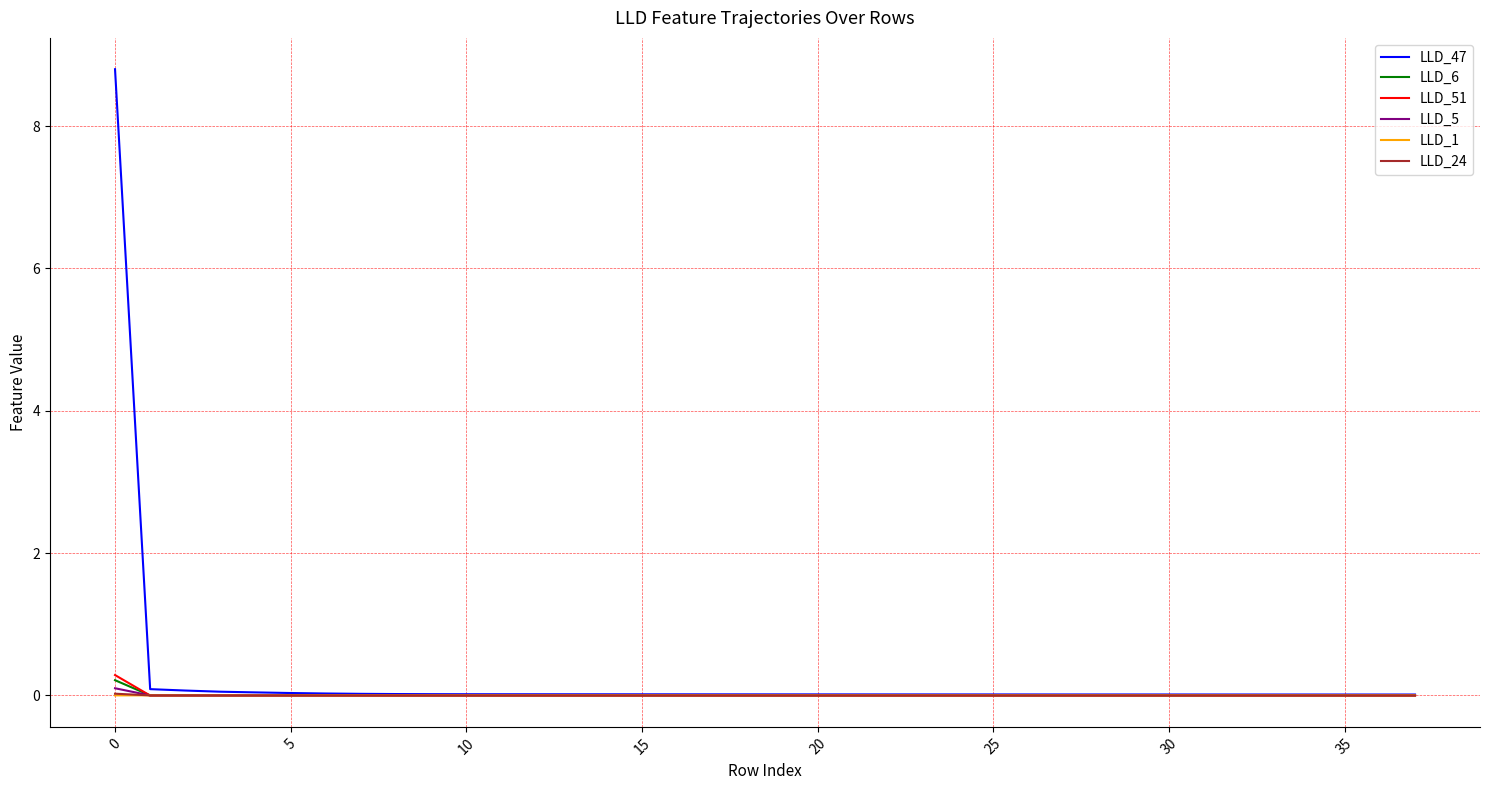

Which series has the widest spread of values?

LLD_47